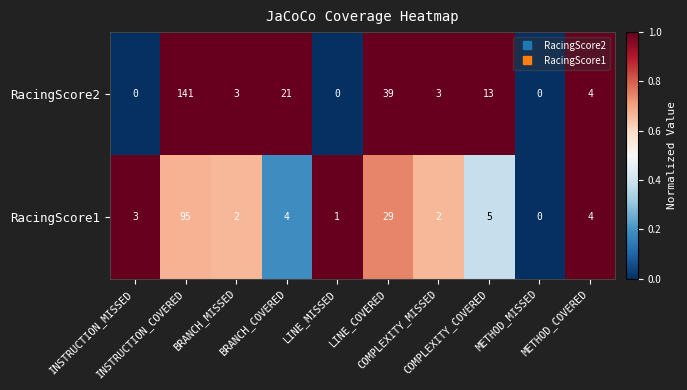

Which category has the highest value across all series?

INSTRUCTION_COVERED